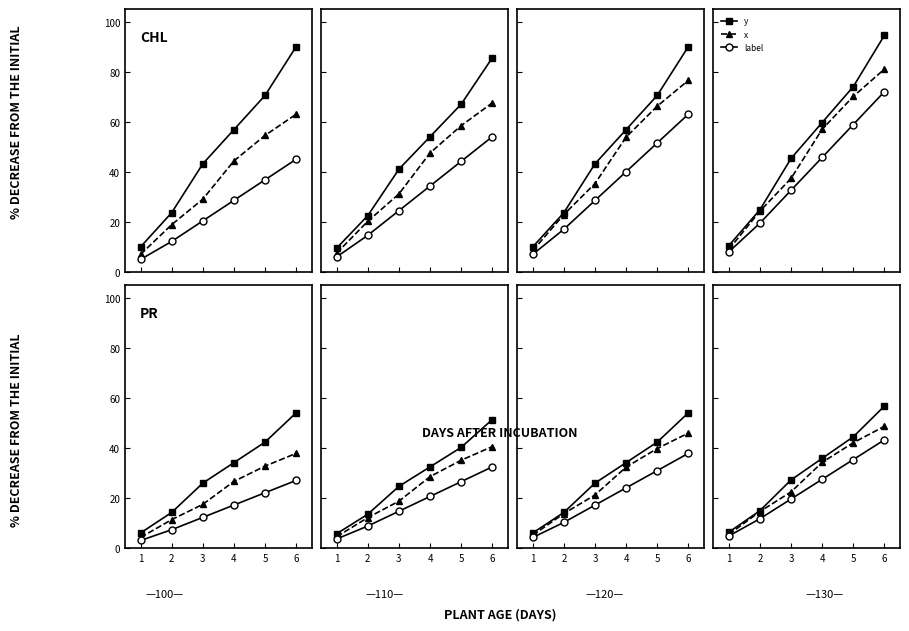

What is the total value across all series at 6?

148.5